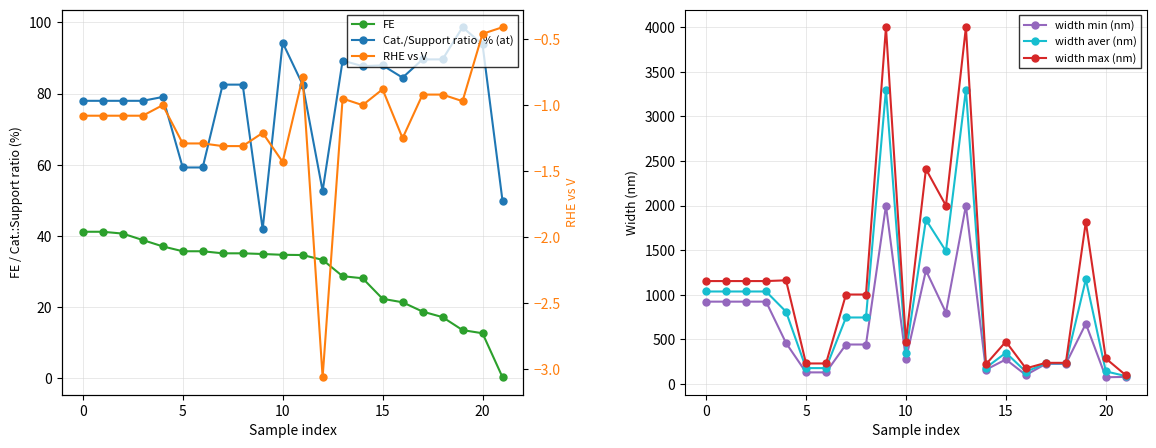

Rank the series by their maximum value, from highest to lowest.

width max (nm), width aver (nm), width min (nm), Cat./Support ratio, % (at), FE, RHE vs V